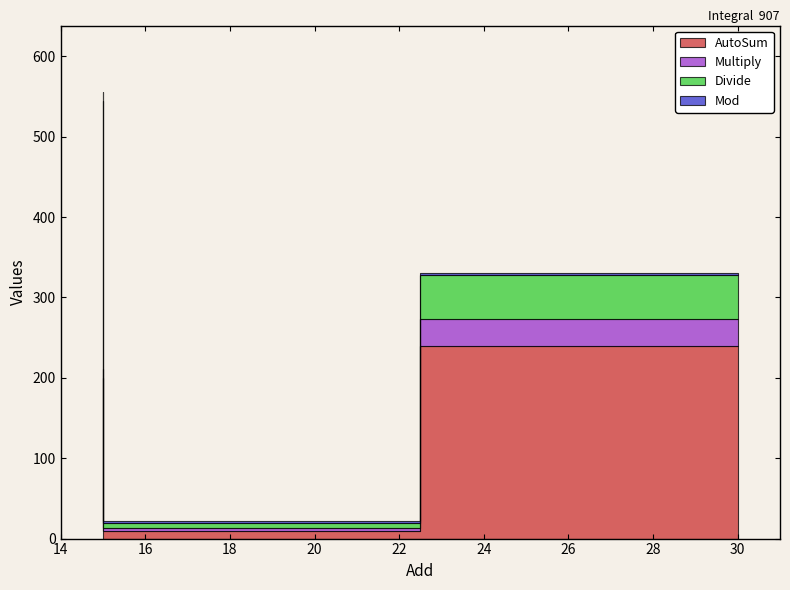

What is the sum of all Multiply values?

47.0